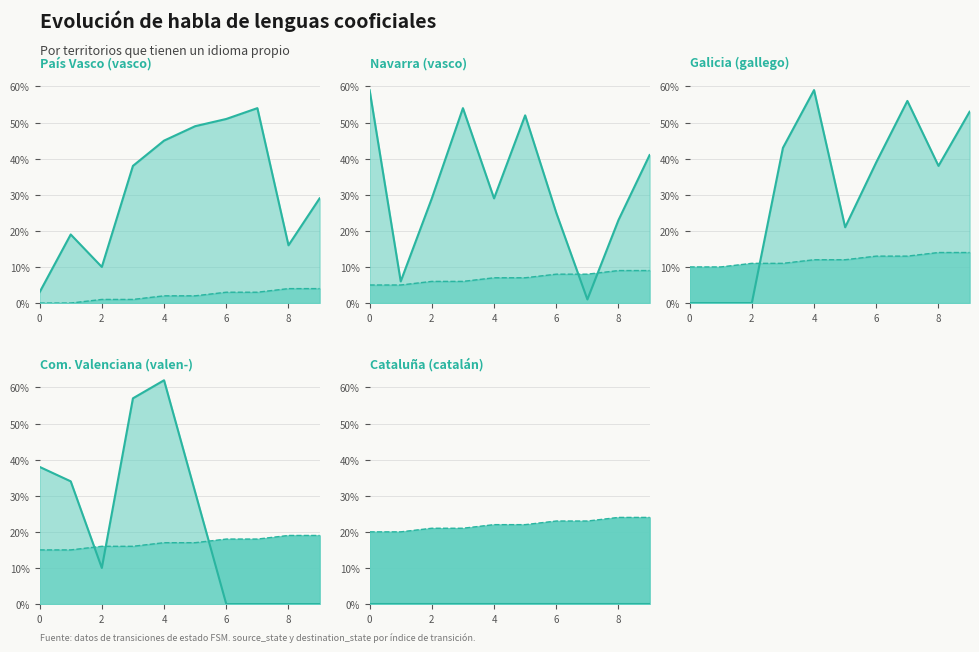

Where is the first local maximum for destination_state?

1